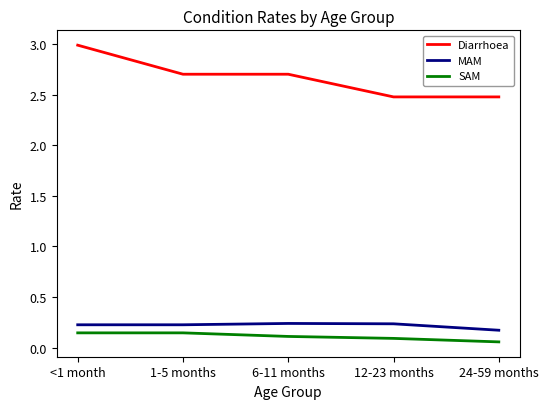

What is the maximum value shown in the chart?

3.0